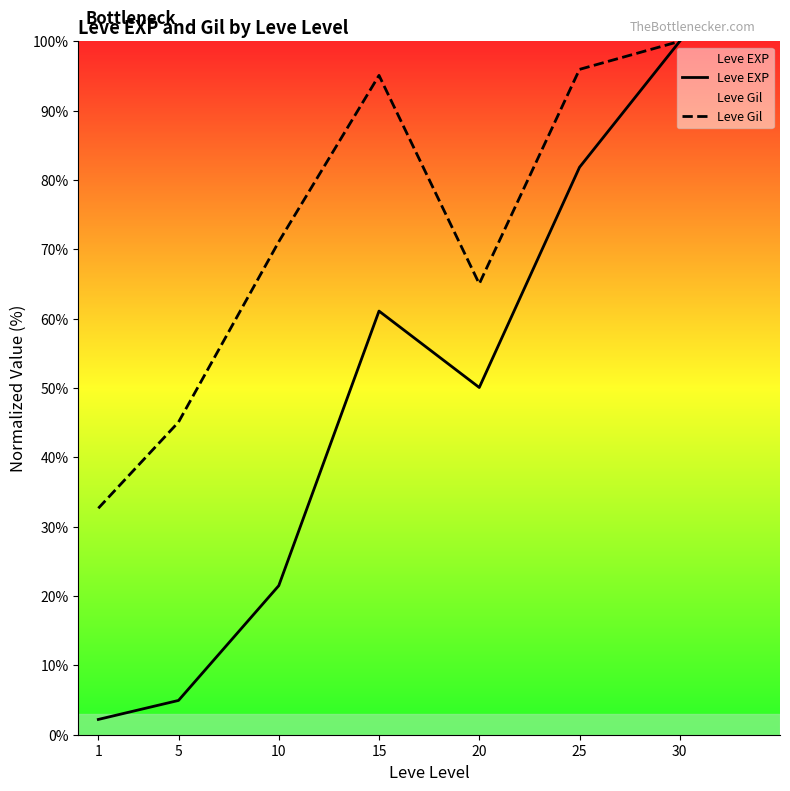

At 10, list the series in order from largest to smallest.

Leve Gil, Leve EXP